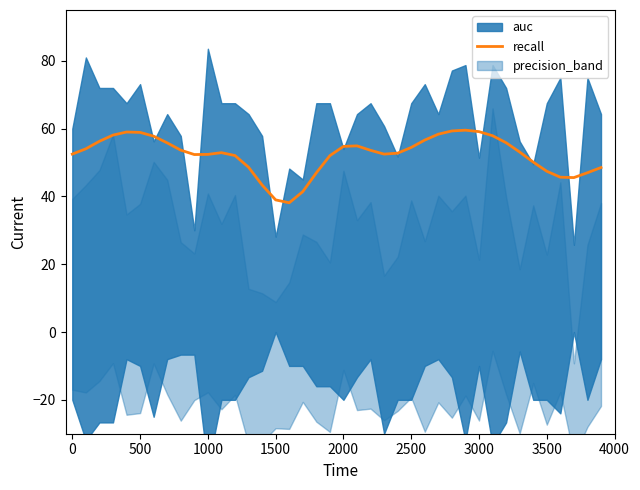

Is it true that recall equals 91.0 at 0?

False